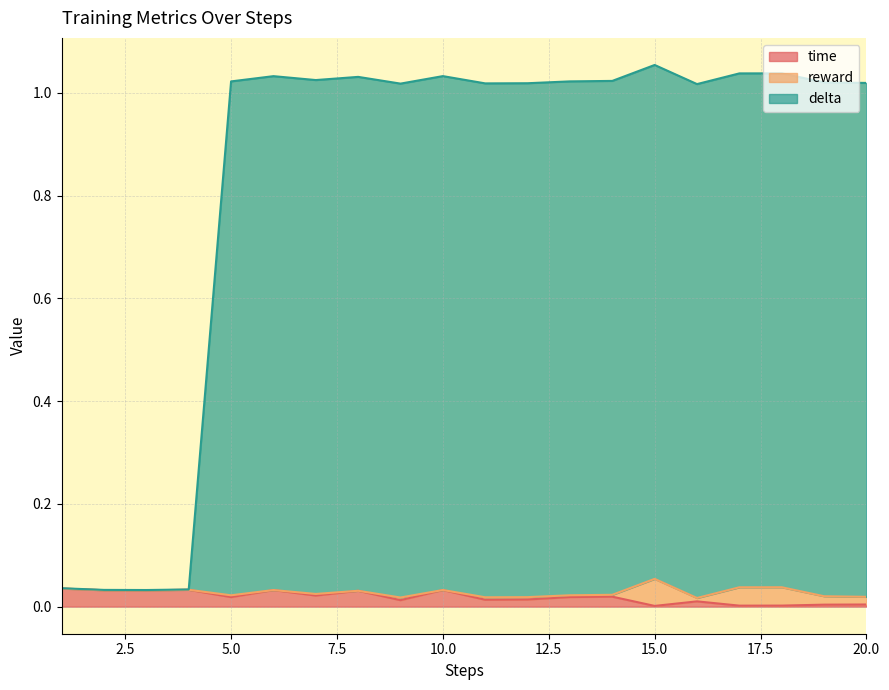

How many lines are shown in the chart?

3